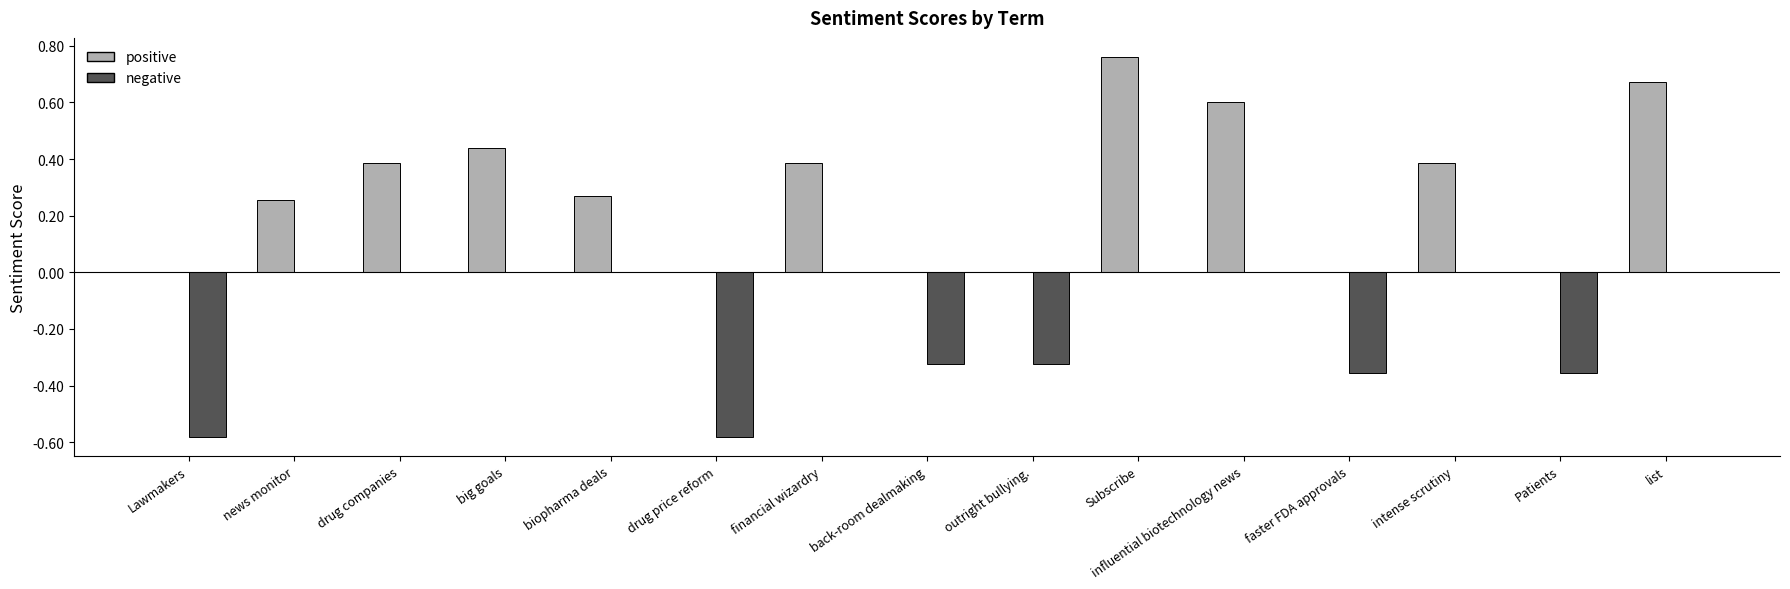

At which category does the chart reach its peak across all series?

Subscribe